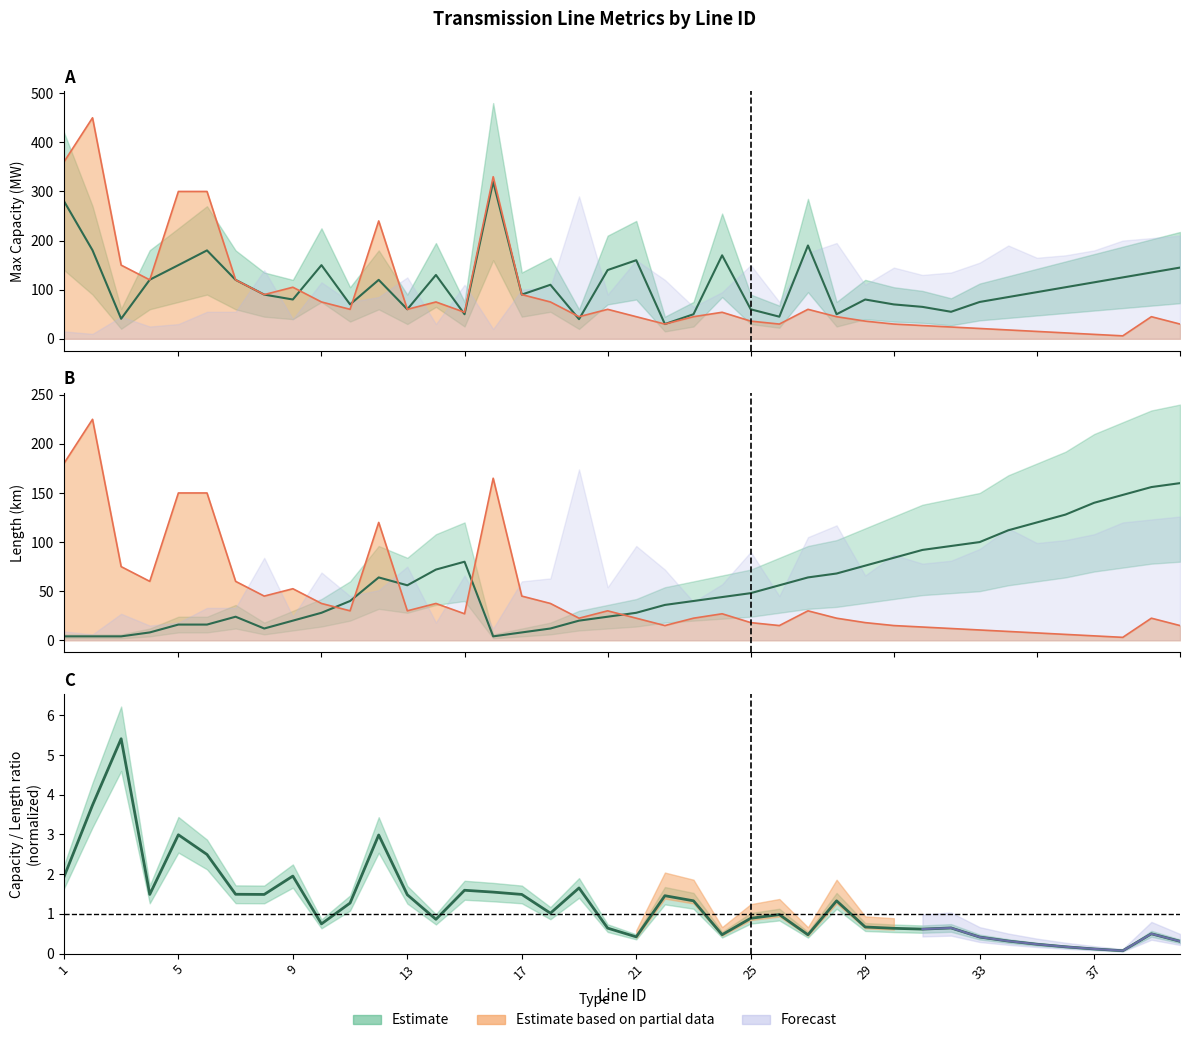

Which label corresponds to the largest value in the chart?

2